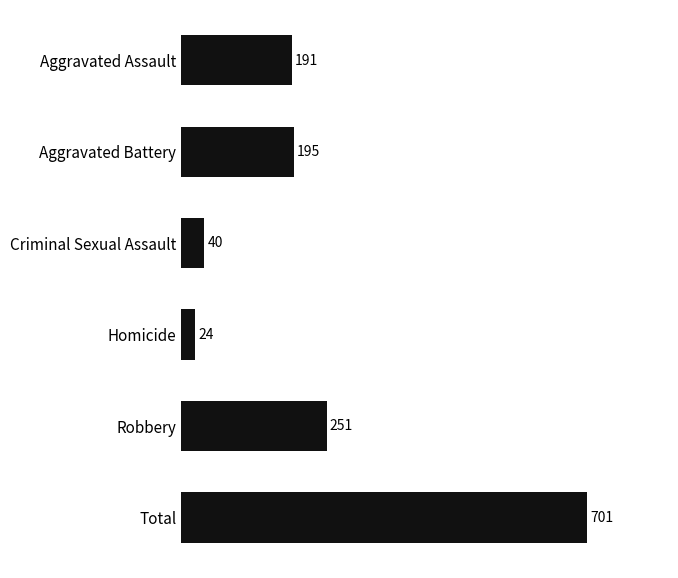

What is the minimum value shown in the chart?

24